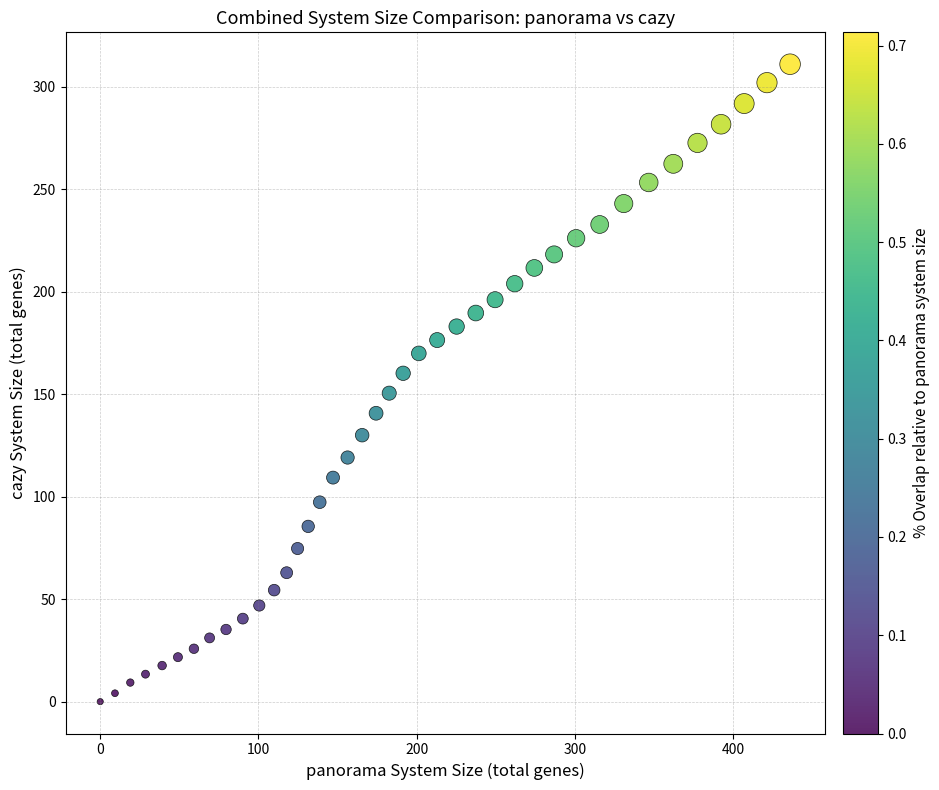

What is the range of Y values (max minus min)?

311.0